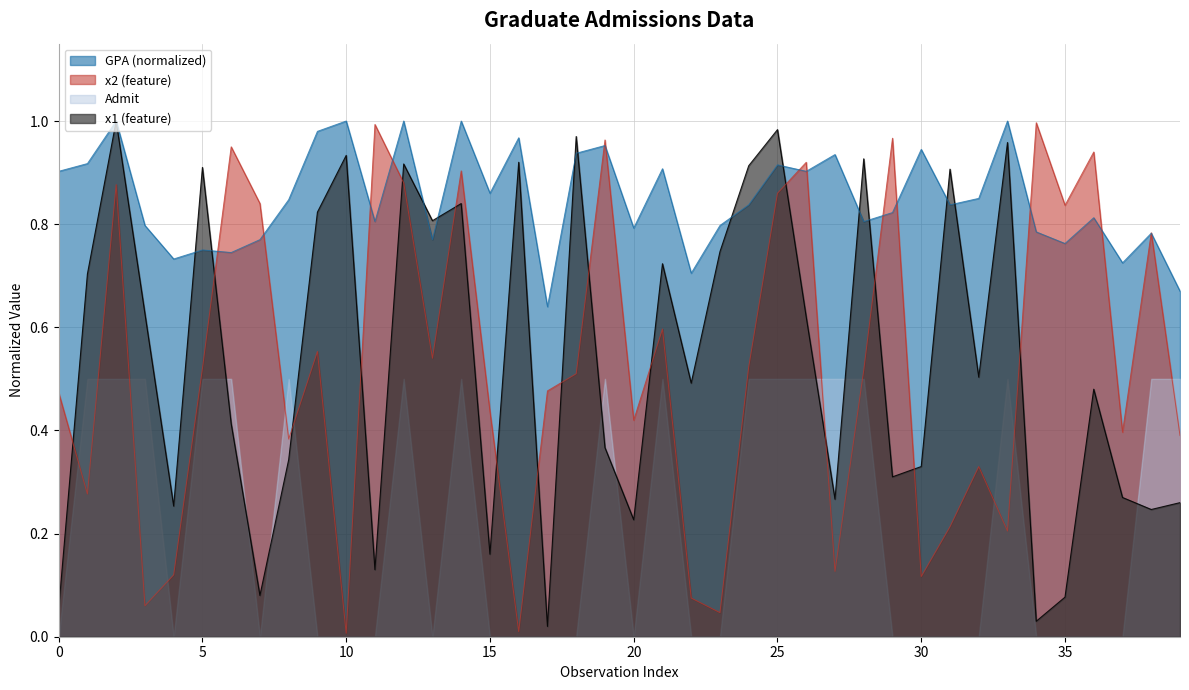

True or false: x1 has a value of 1.0 at 33.

True